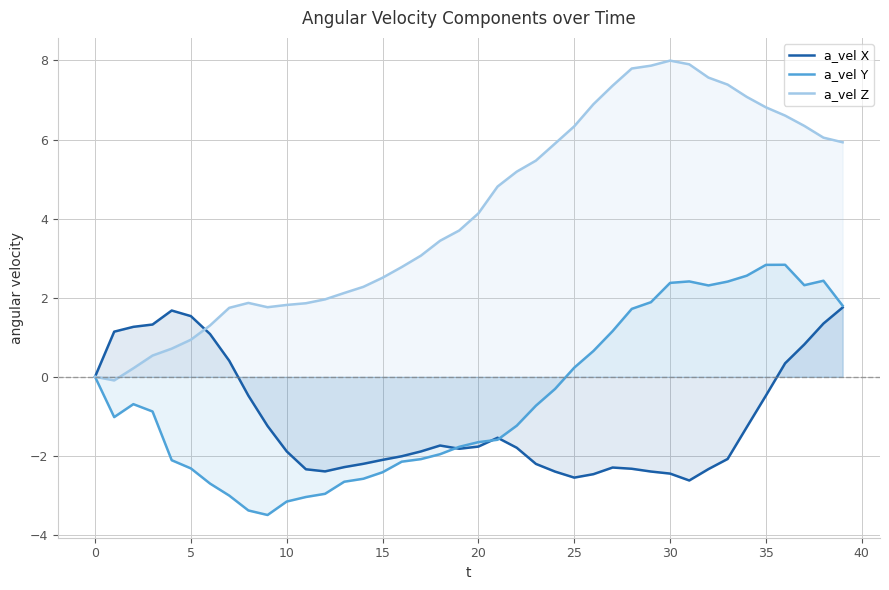

What is the smallest value displayed?

-3.5